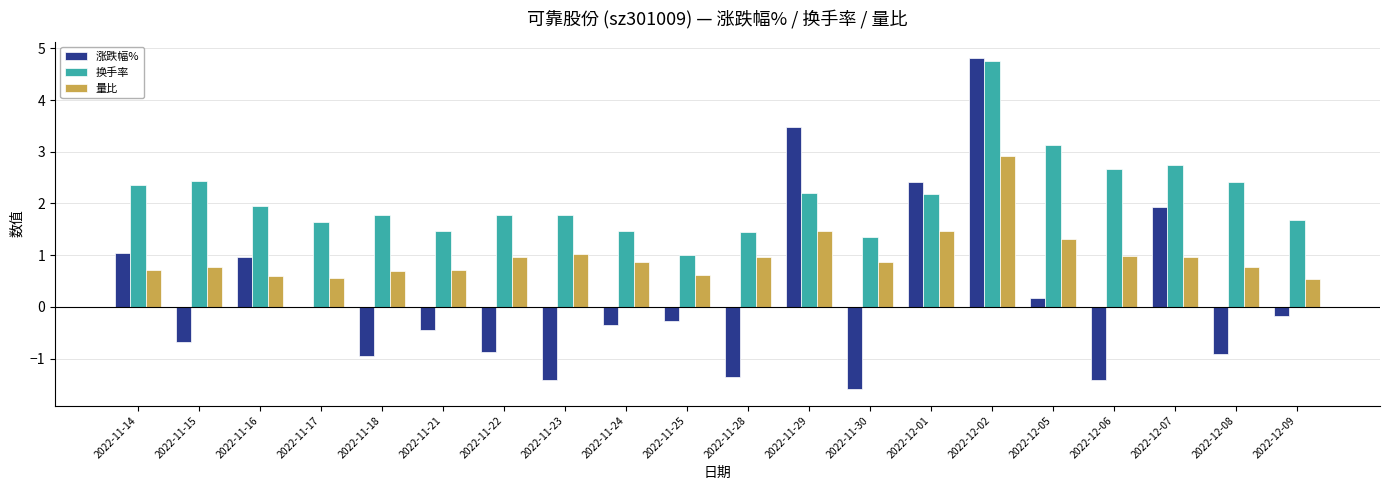

Which series has the largest total across all categories?

换手率